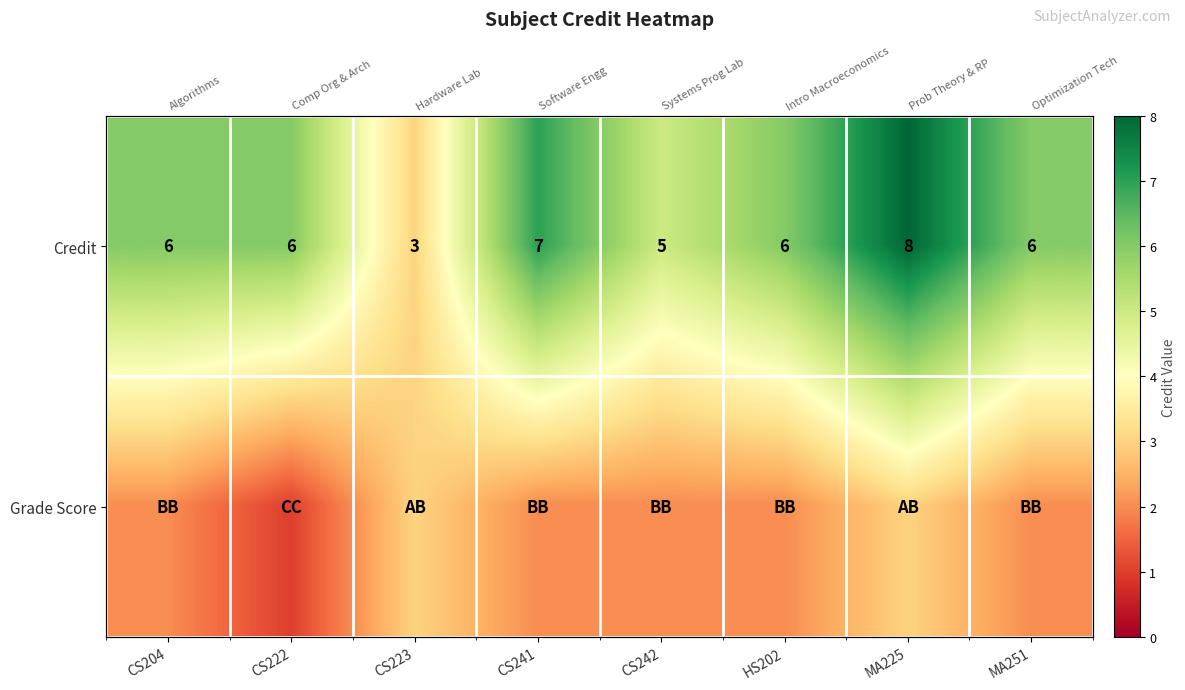

At which category is the sum across all series the highest?

MA225